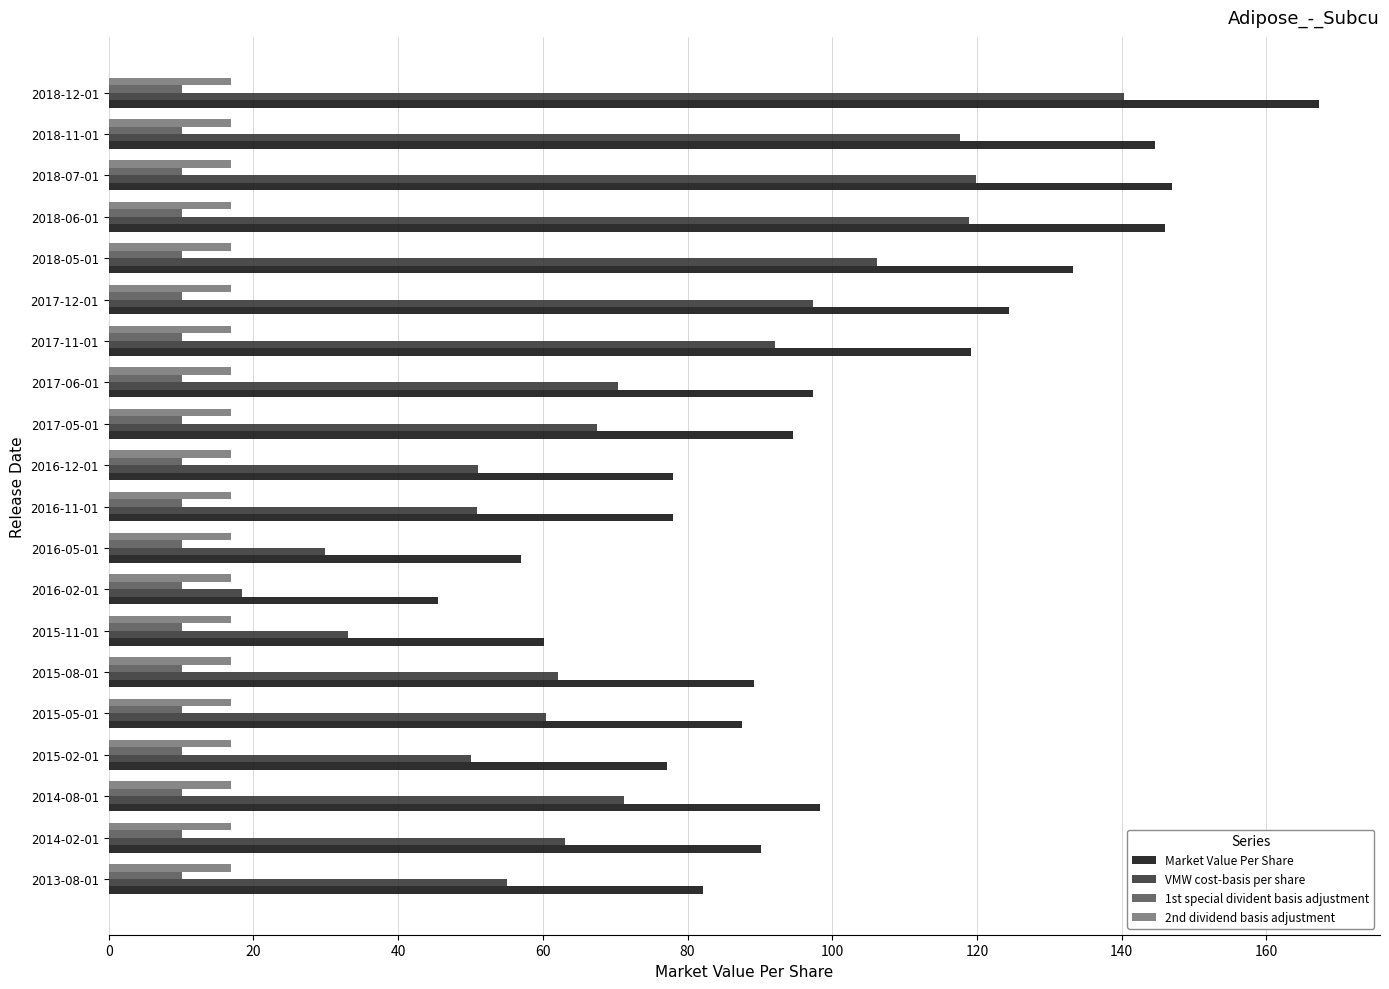

What is the spread (max minus min) of values at 2018-05-01?

123.0